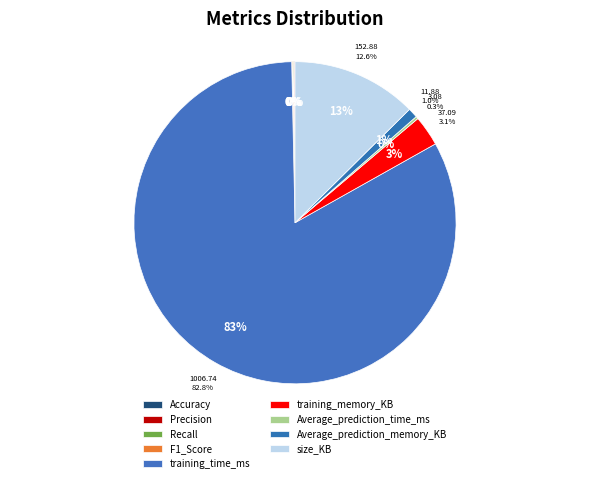

Rank the categories by value from highest to lowest.

training_time_ms, size_KB, training_memory_KB, Average_prediction_memory_KB, Average_prediction_time_ms, Precision, Accuracy, Recall, F1_Score